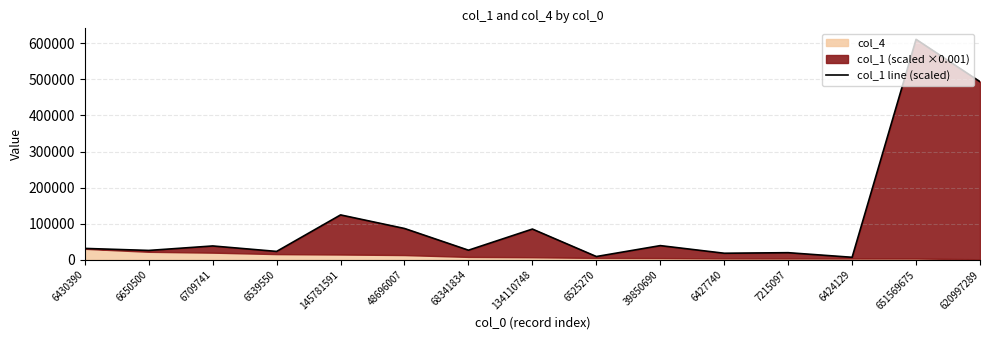

Rank the categories by value from highest to lowest.

651569675, 620997289, 145781591, 48696007, 134110748, 39850690, 6709741, 6430390, 68341834, 6650500, 6539550, 7215097, 6427740, 6525270, 6424129